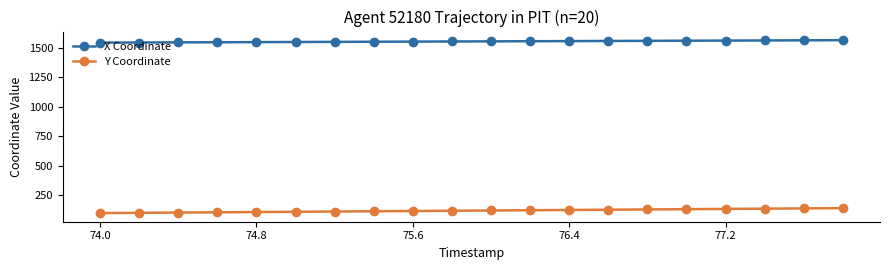

What is the average value of the Y Coordinate series?

117.6